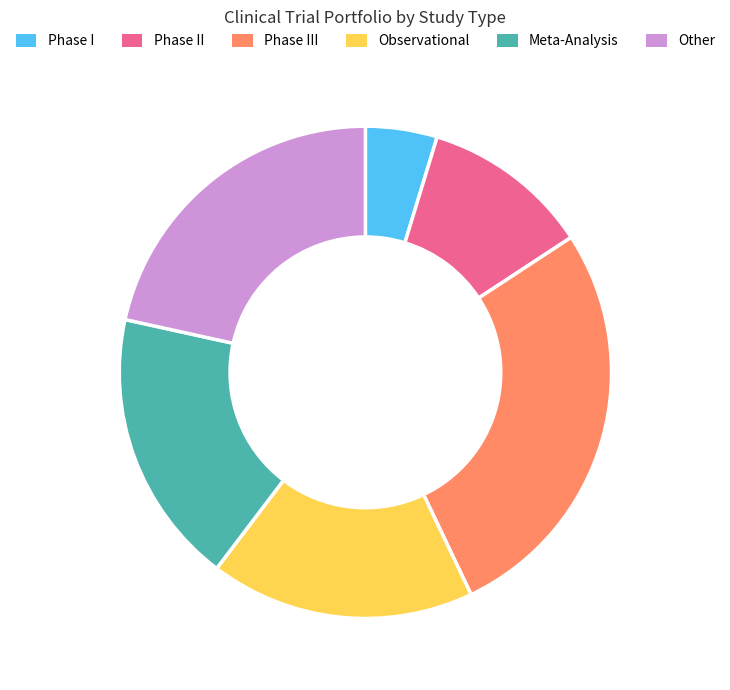

Is there any slice that represents more than half of the pie?

No